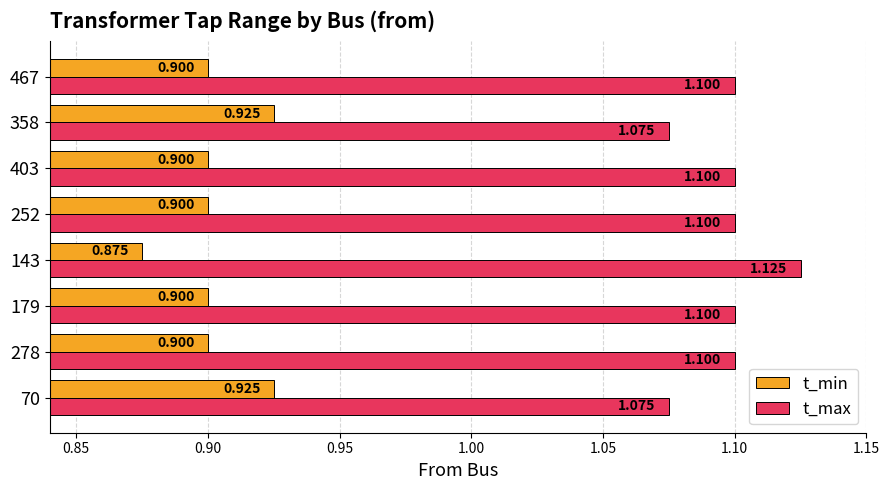

Which series has the largest total across all categories?

t_max